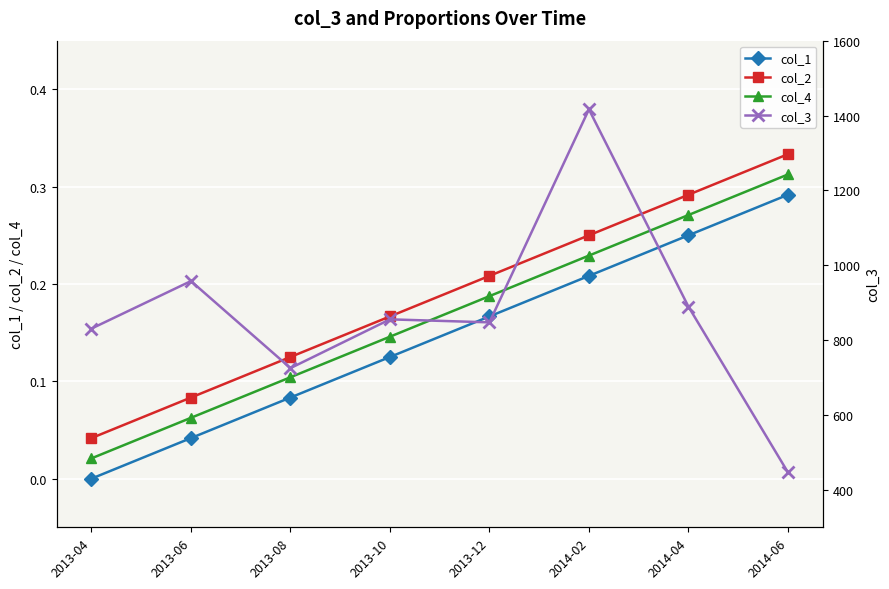

What is the sum of all col_2 values?

1.5